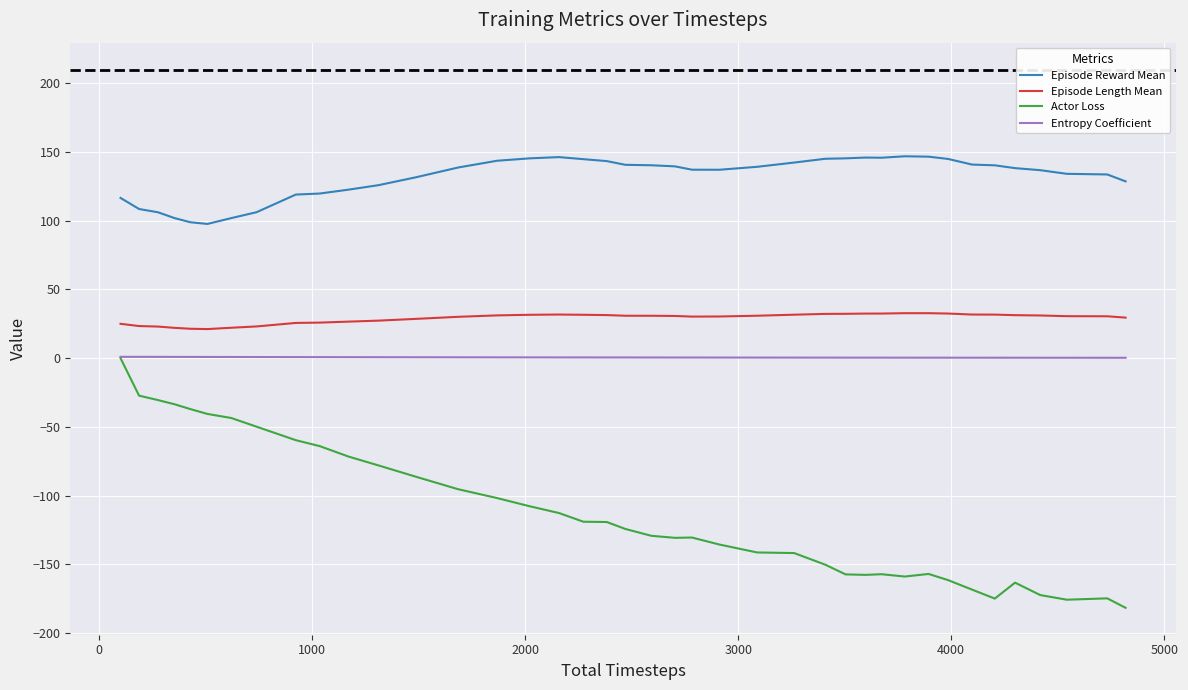

True or false: Episode Reward Mean and Episode Length Mean intersect in this chart.

False